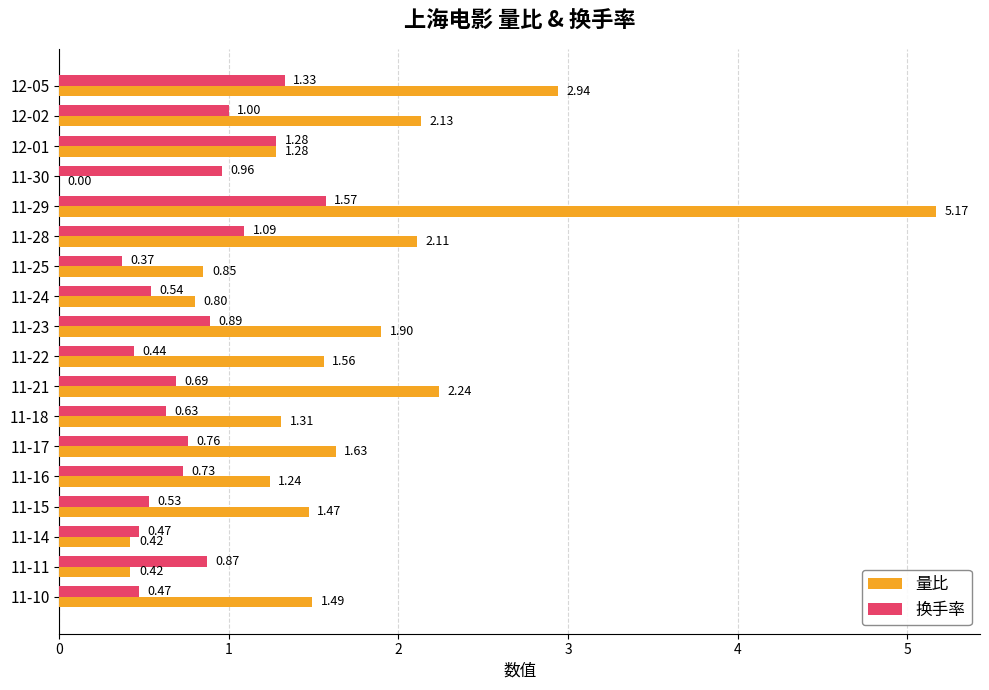

Is the value of 换手率 at 11-24 greater than the value of 量比 at 11-24?

No